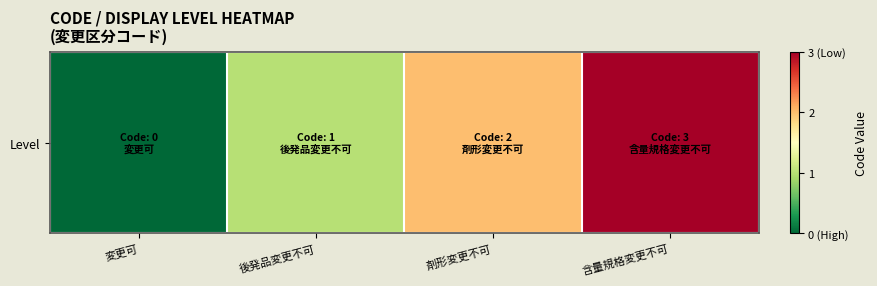

What is the difference between the values at 剤形変更不可 and 変更可?

2